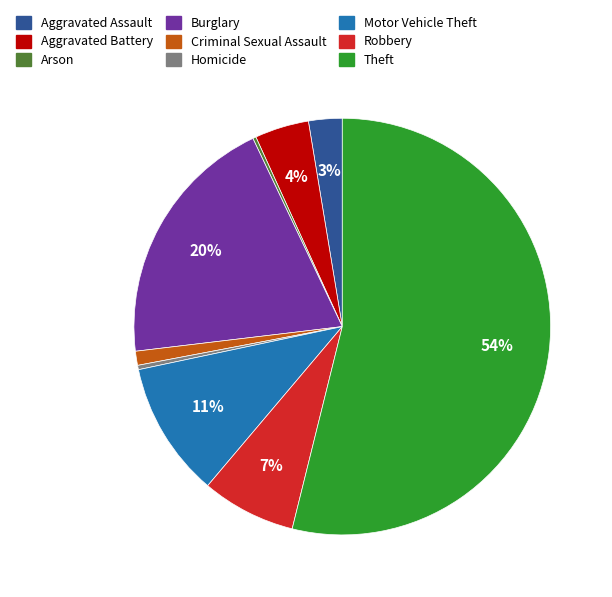

Is it true that Motor Vehicle Theft is 20% of the pie?

False